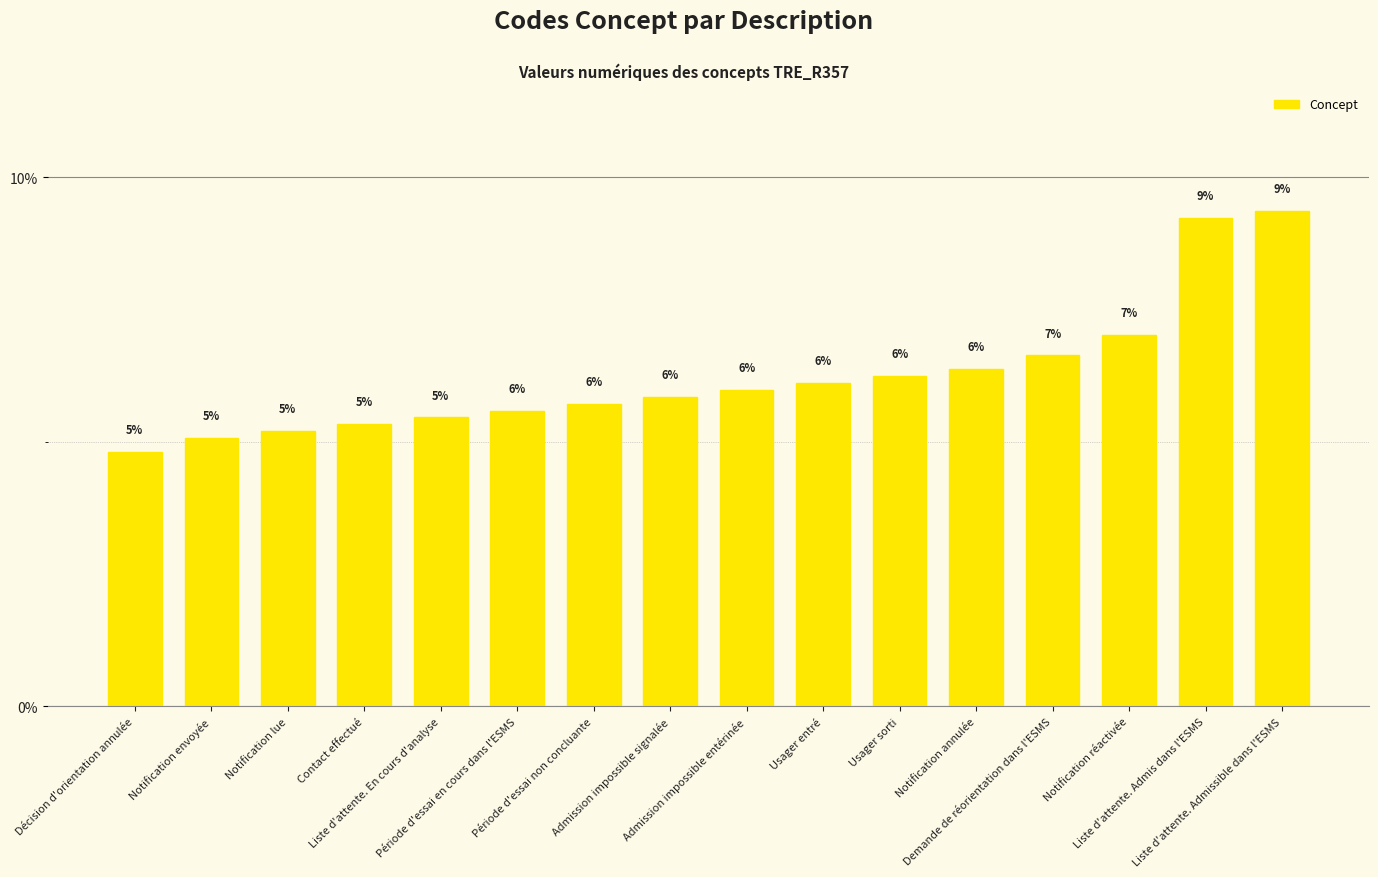

What is the greatest value displayed?

9.4